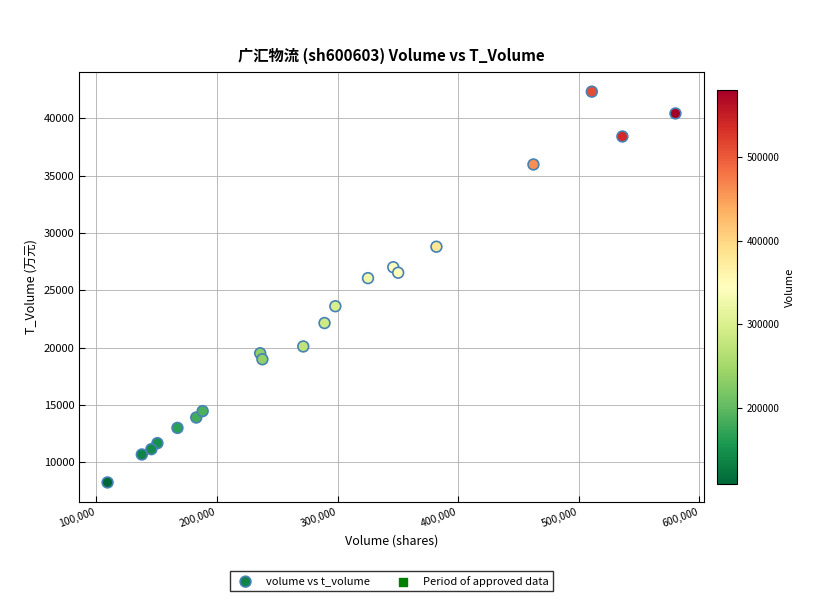

What is the range of Y values (max minus min)?

34078